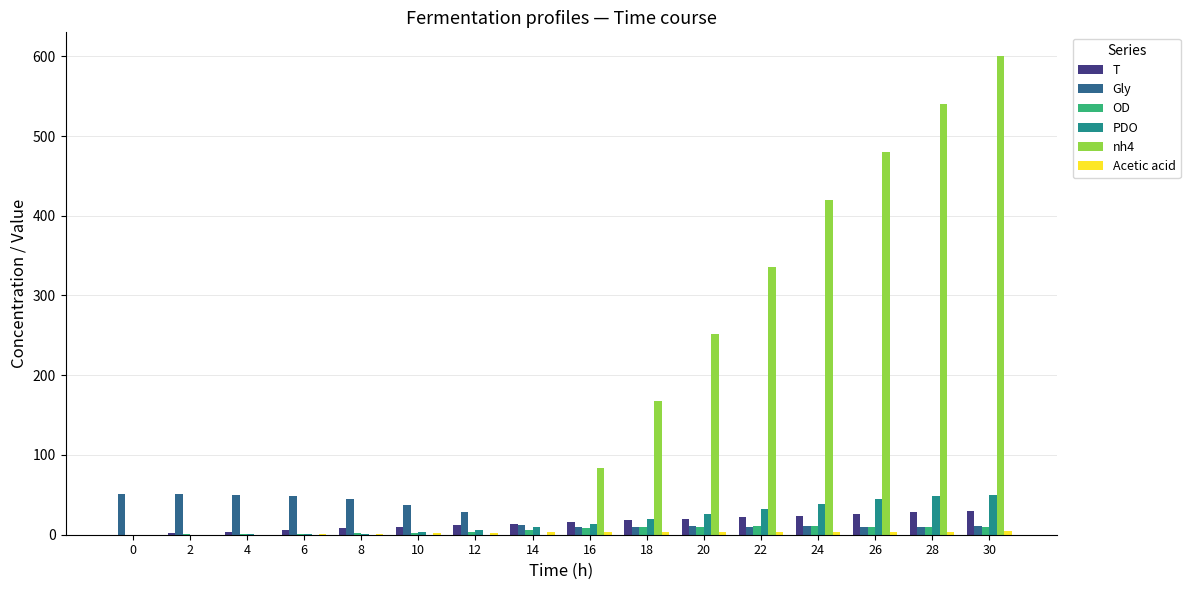

The PDO series shows 10.0 at 28. True or false?

False